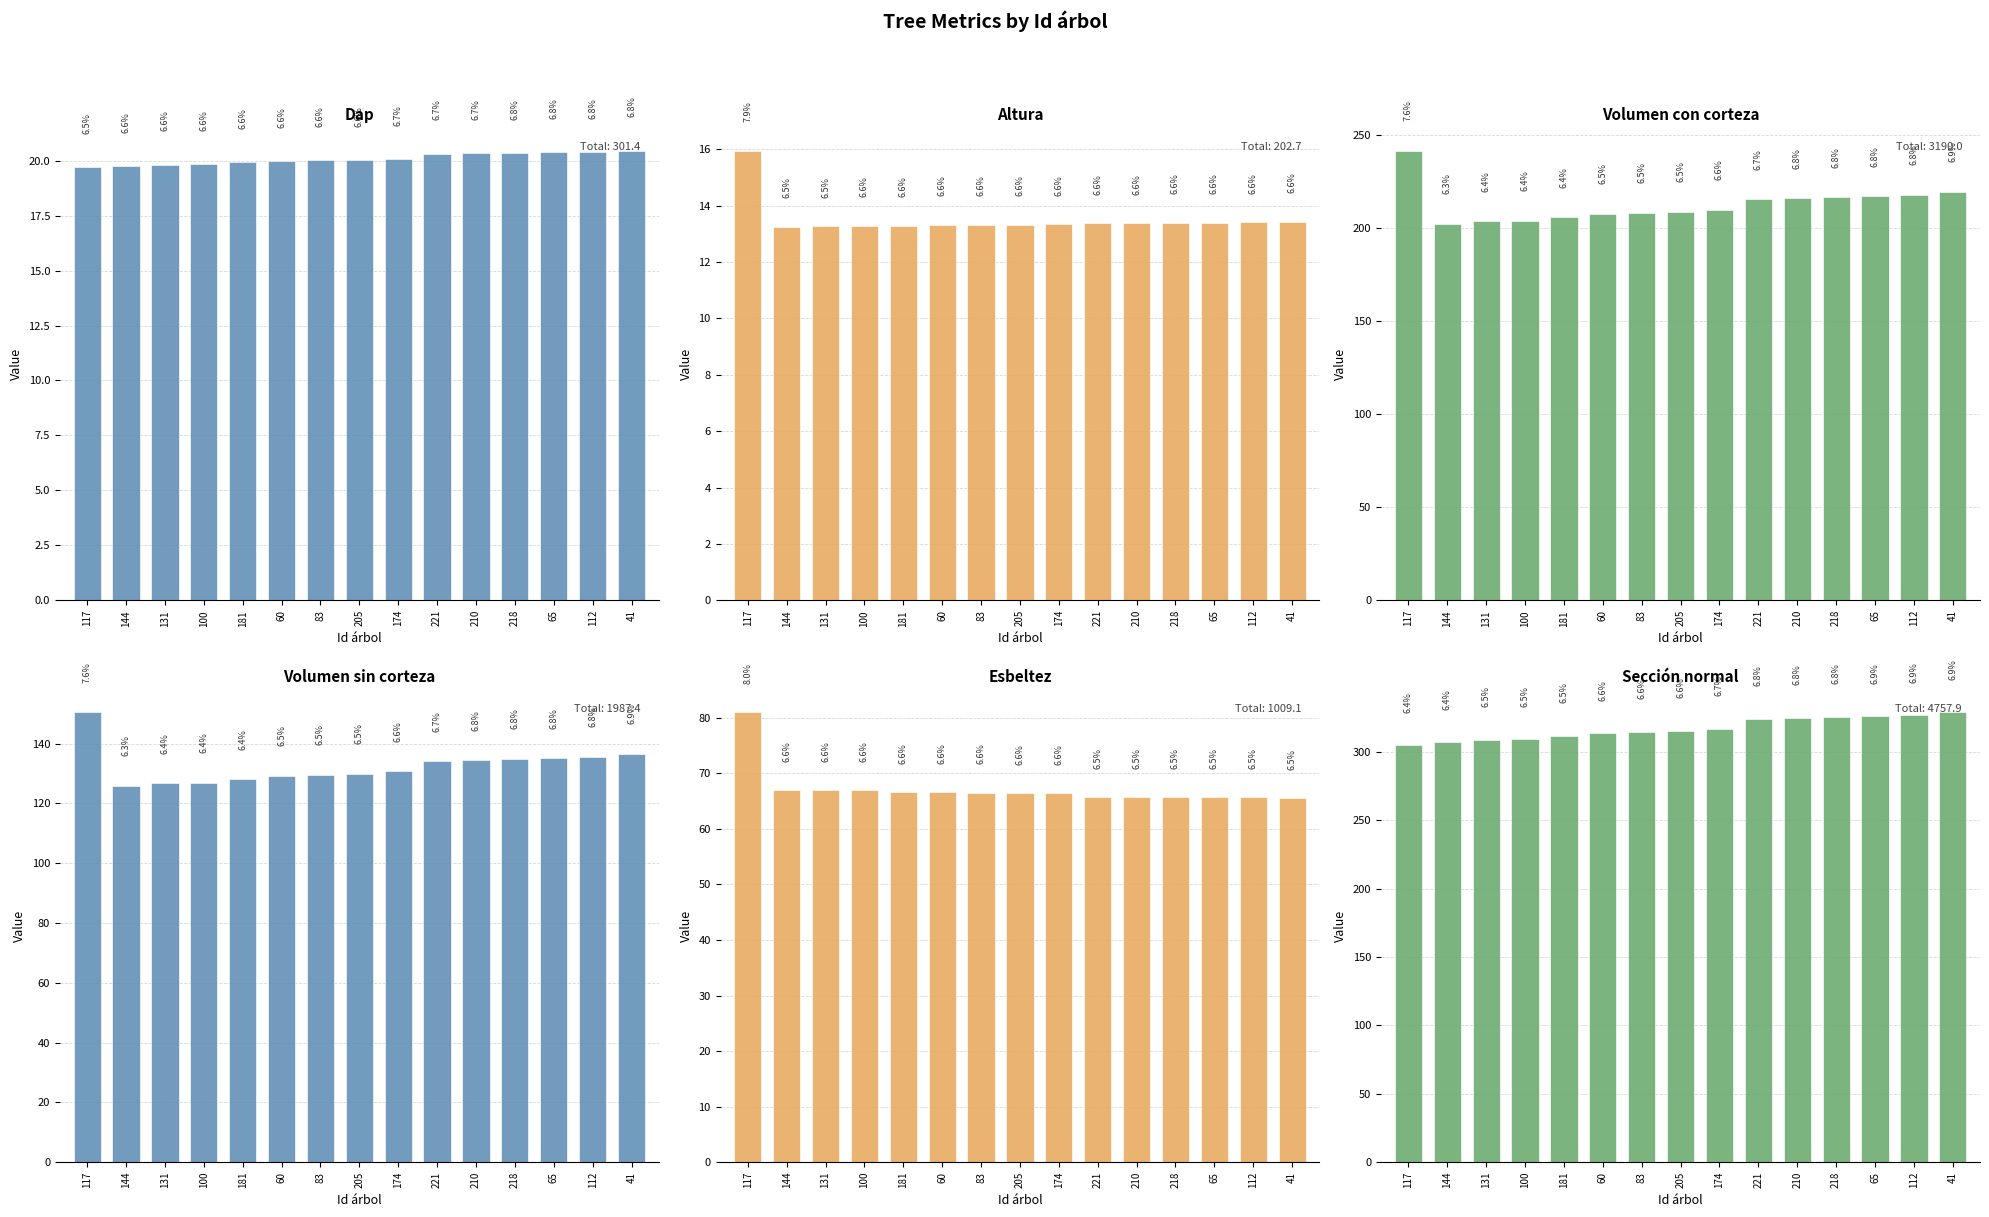

What is the average value of the volumen con corteza series?

212.7